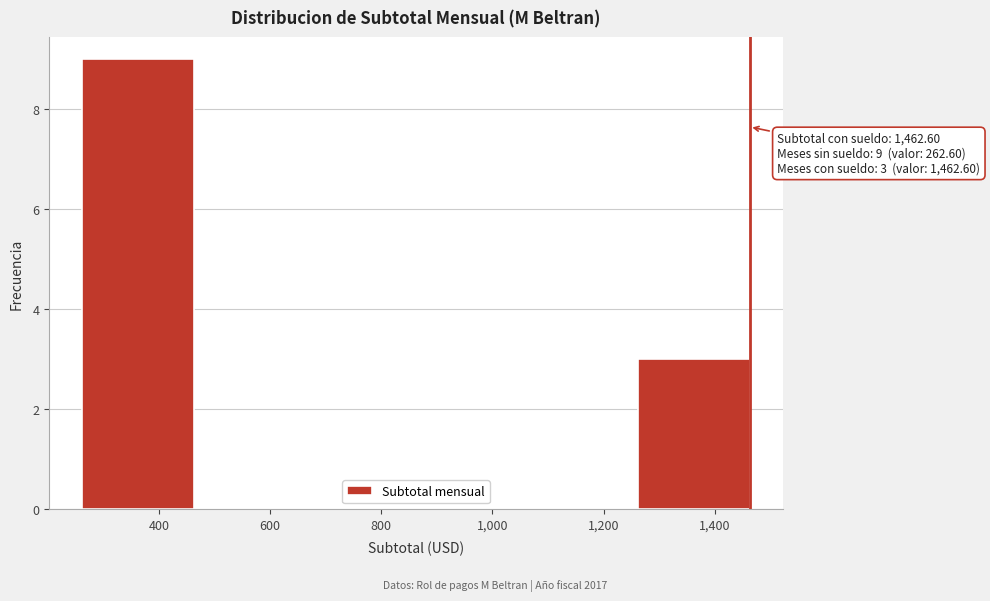

Over which range of the x-axis is the bar tallest?

260 to 460